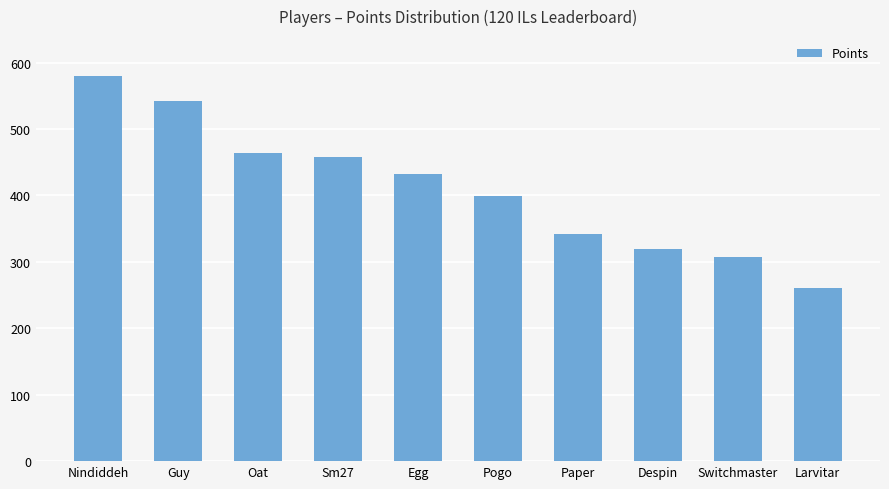

What is the minimum value shown in the chart?

261